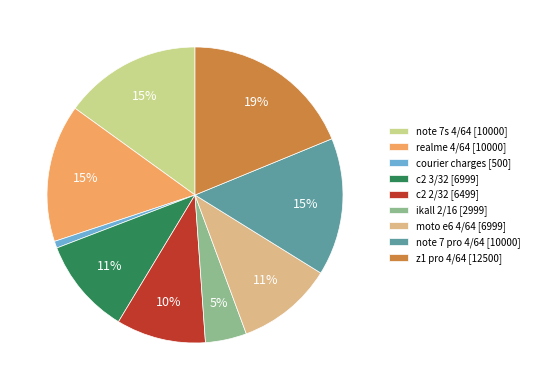

Do ikall 2/16 and c2 2/32 together represent more than half of the pie?

No